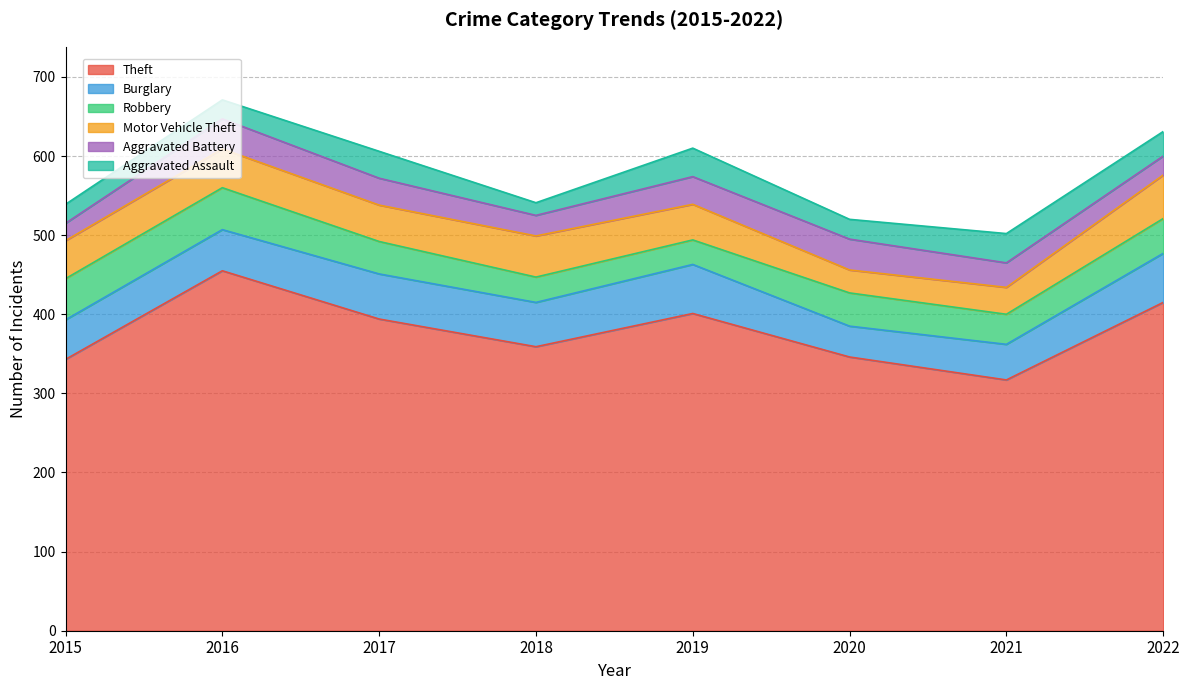

True or false: Theft and Motor Vehicle Theft cross at least once.

False